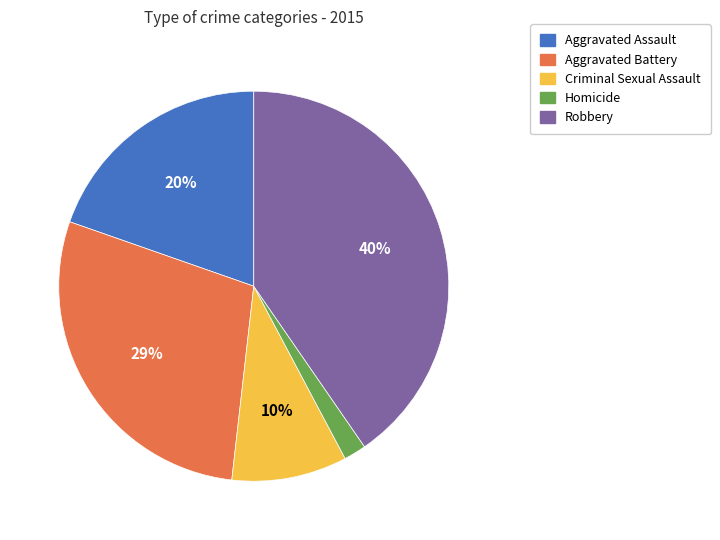

Count the number of slices in the pie.

5